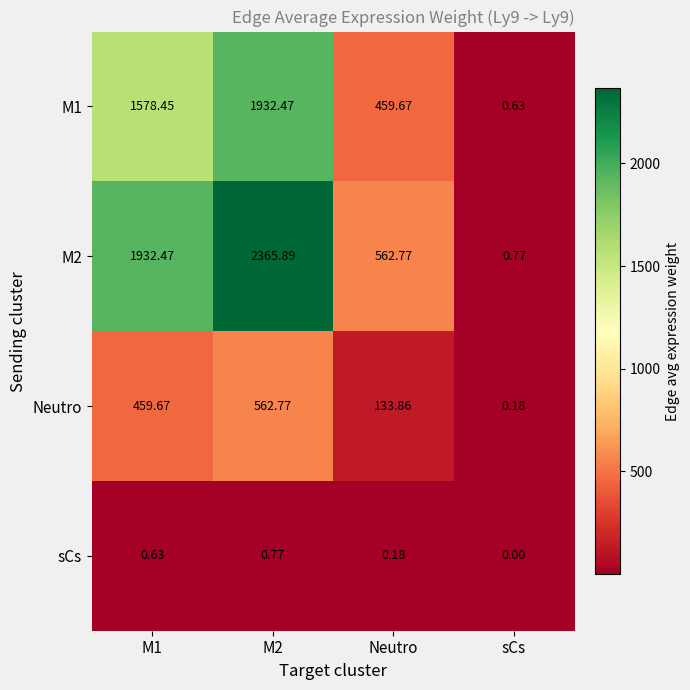

At which label is Neutro closest to 281?

Neutro